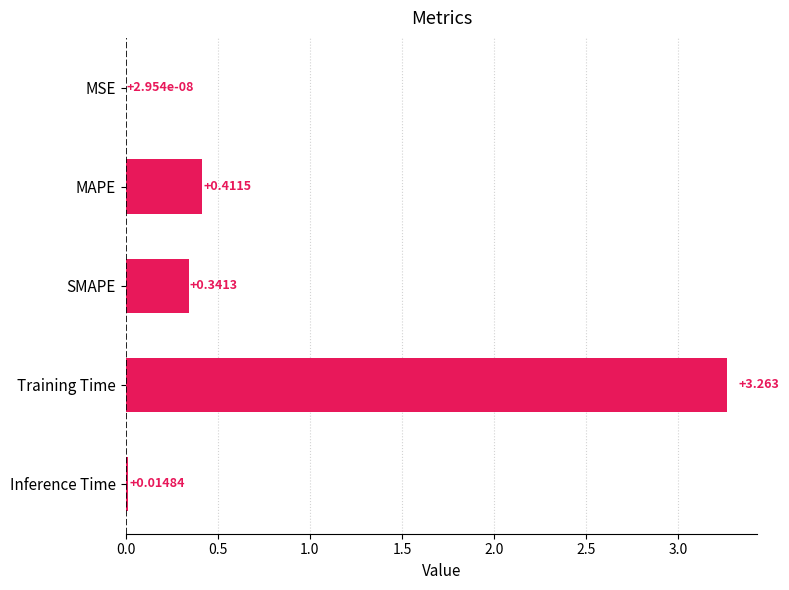

Between Inference Time and Training Time, which is larger?

Training Time